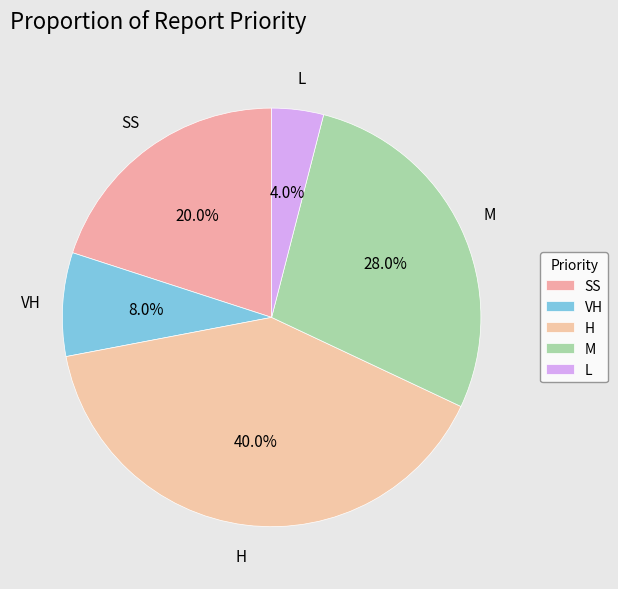

Which category has the biggest portion of the pie?

H